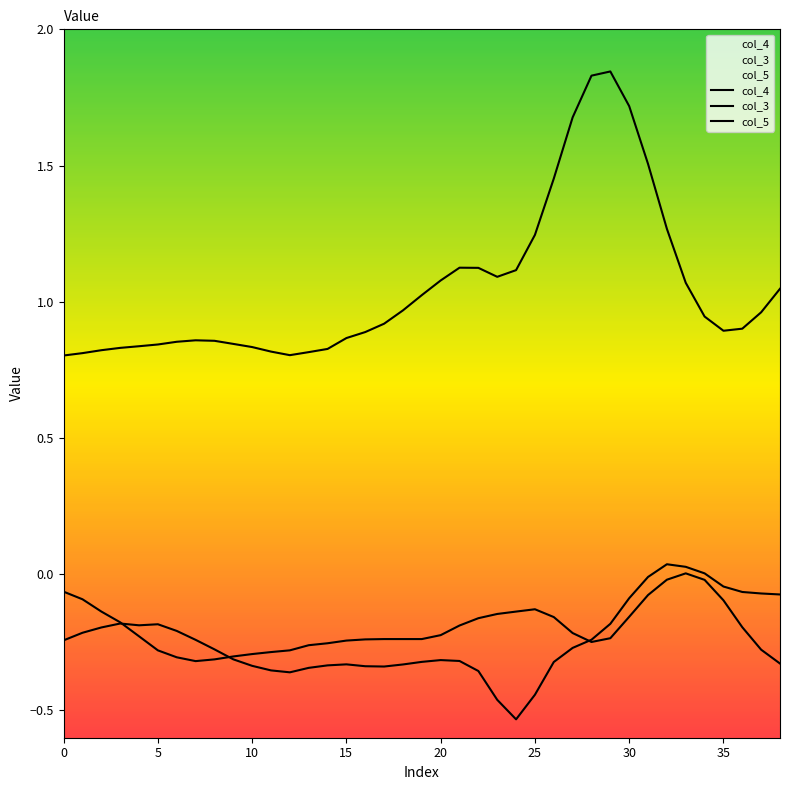

Where is the first local maximum for col_3?

25